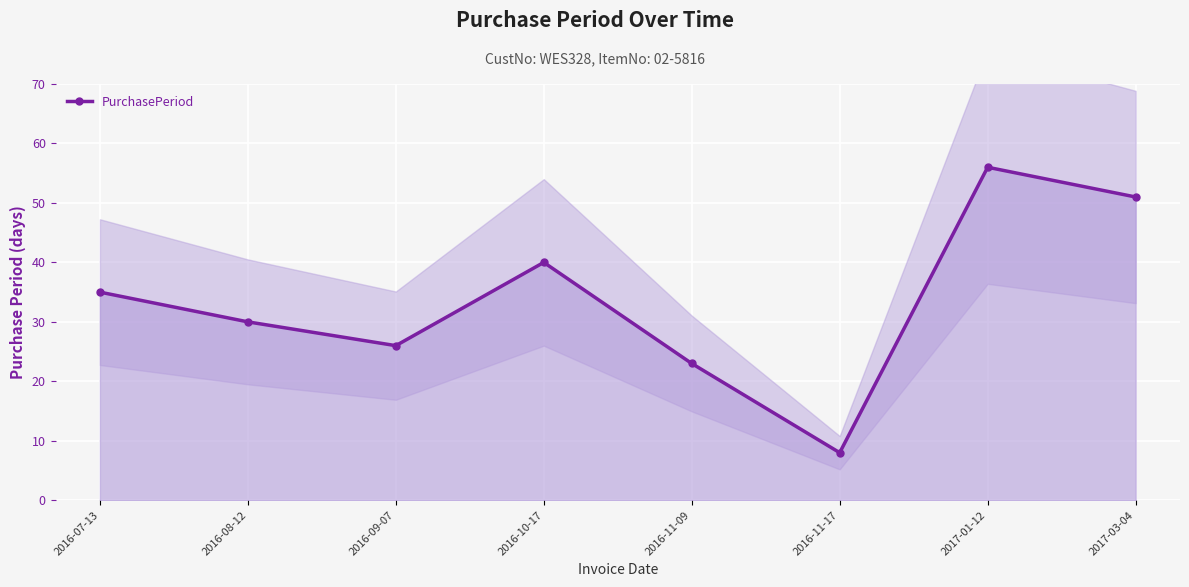

What is the value of the PurchasePeriod point at the 5th from the left?

23